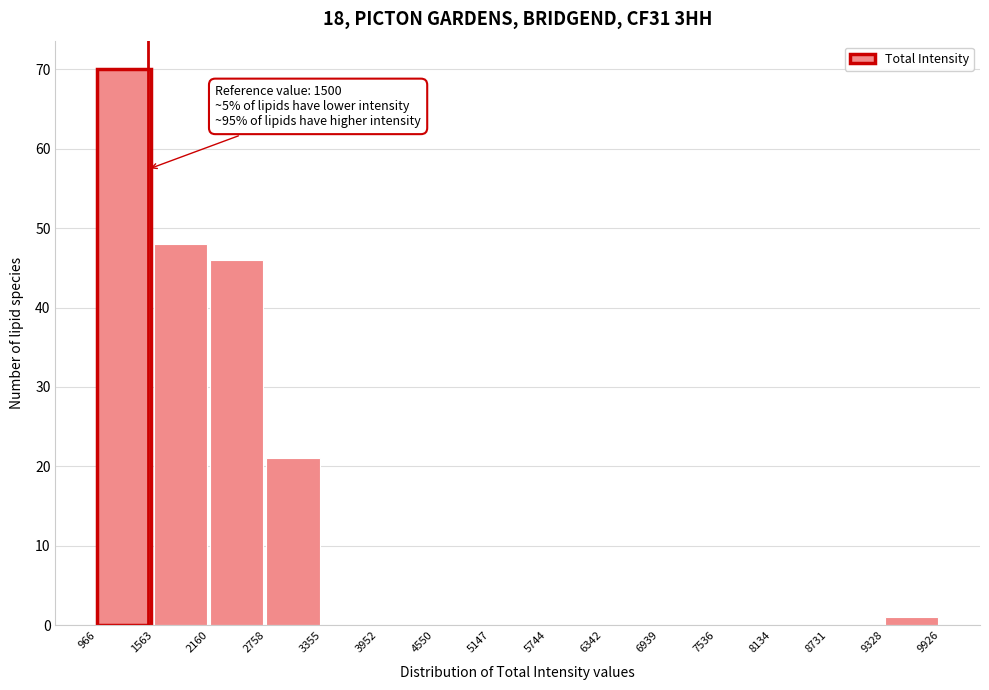

Which range on the x-axis has the tallest bar?

966 to 1563